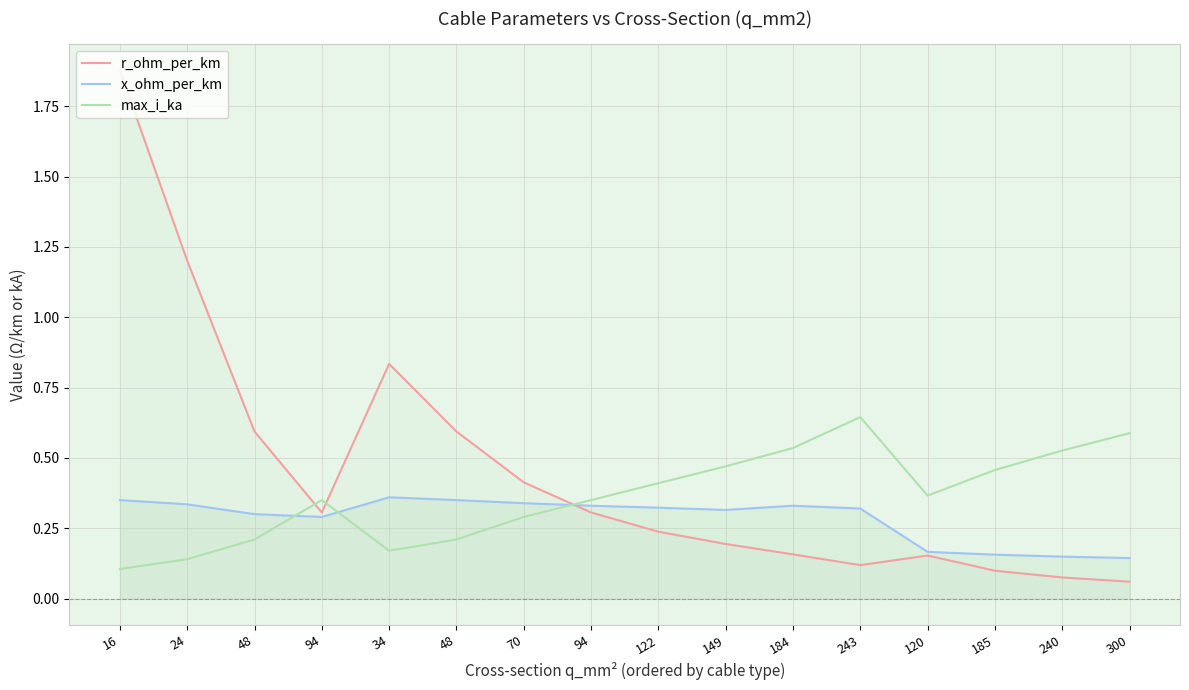

What is the label of the 15th point from the left?

240